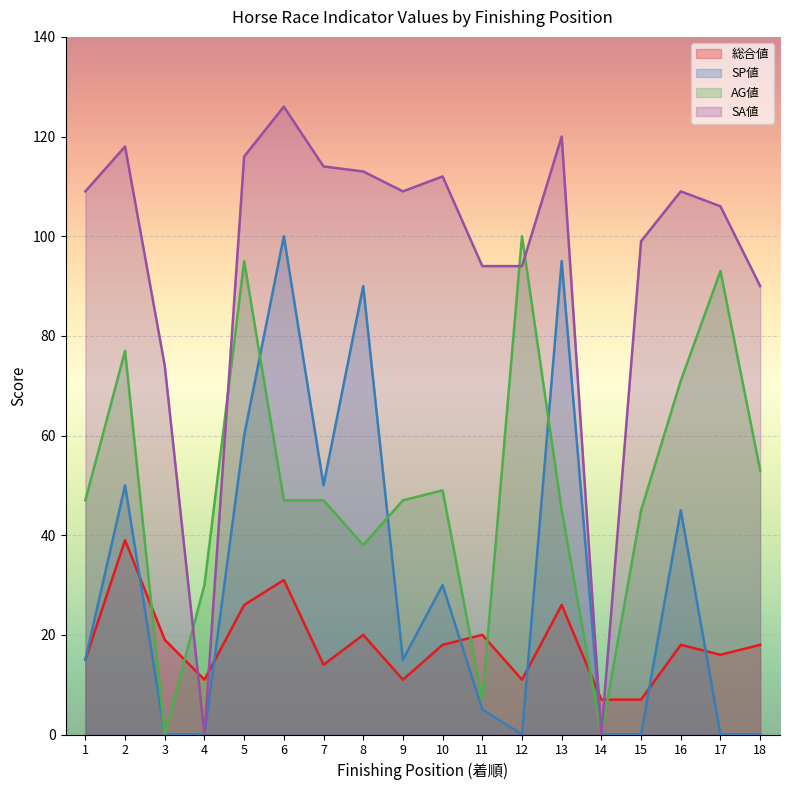

Where is the first local minimum for 総合値?

4